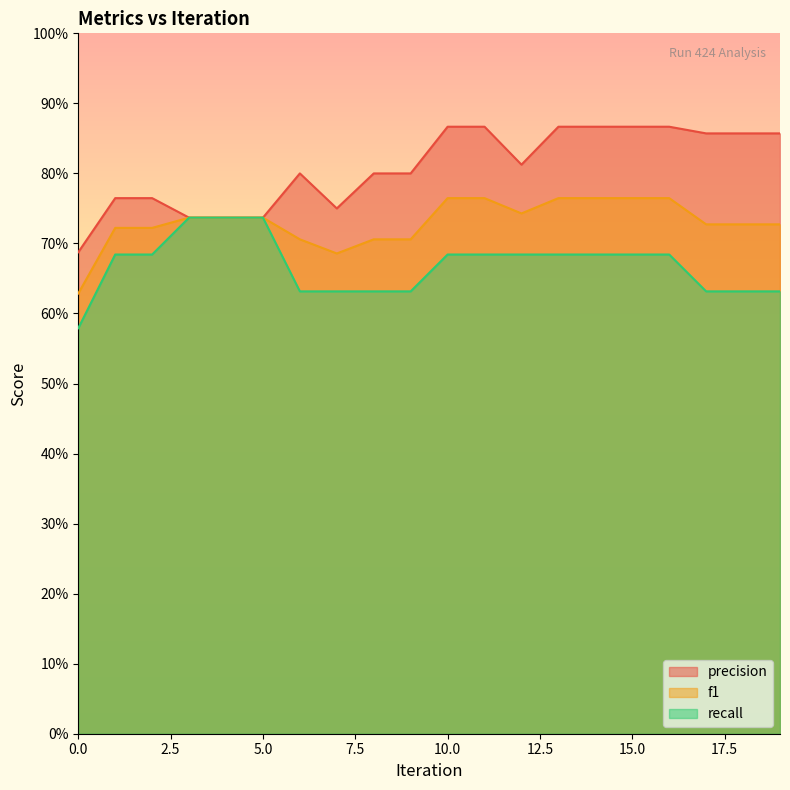

Is it true that f1 equals 0.7 at 5?

True